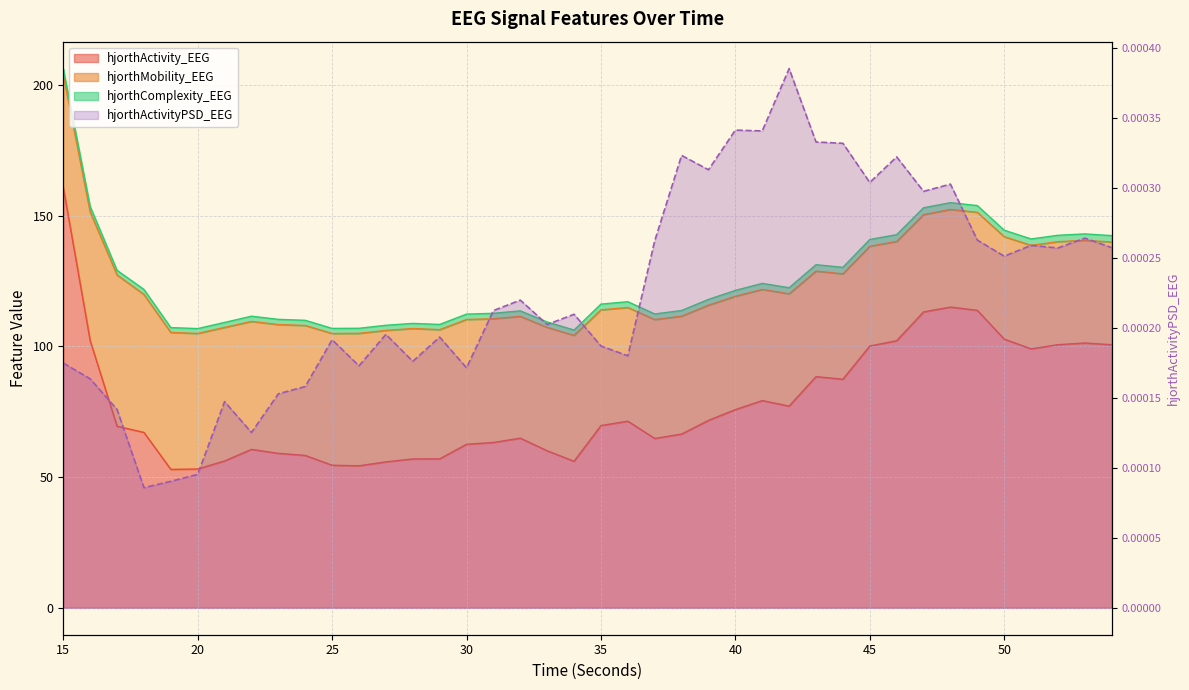

Is the value of hjorthActivityPSD_EEG at 34 greater than the value of hjorthActivity_EEG at 36?

No